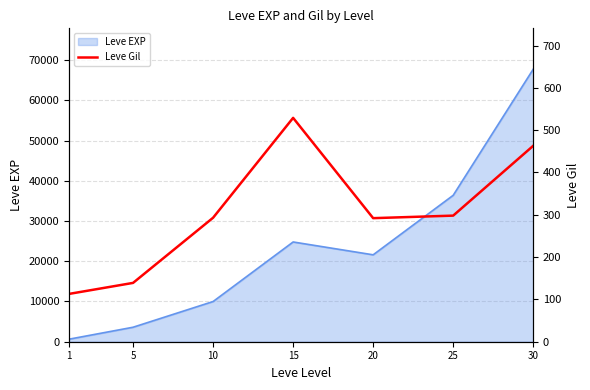

At which category does the chart reach its minimum across all series?

1